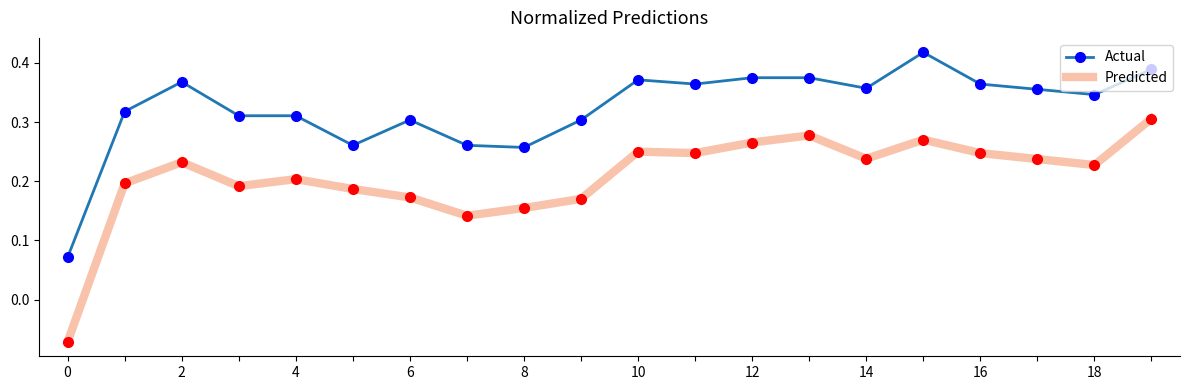

List the series in order of their overall mean, lowest first.

Predicted, Actual